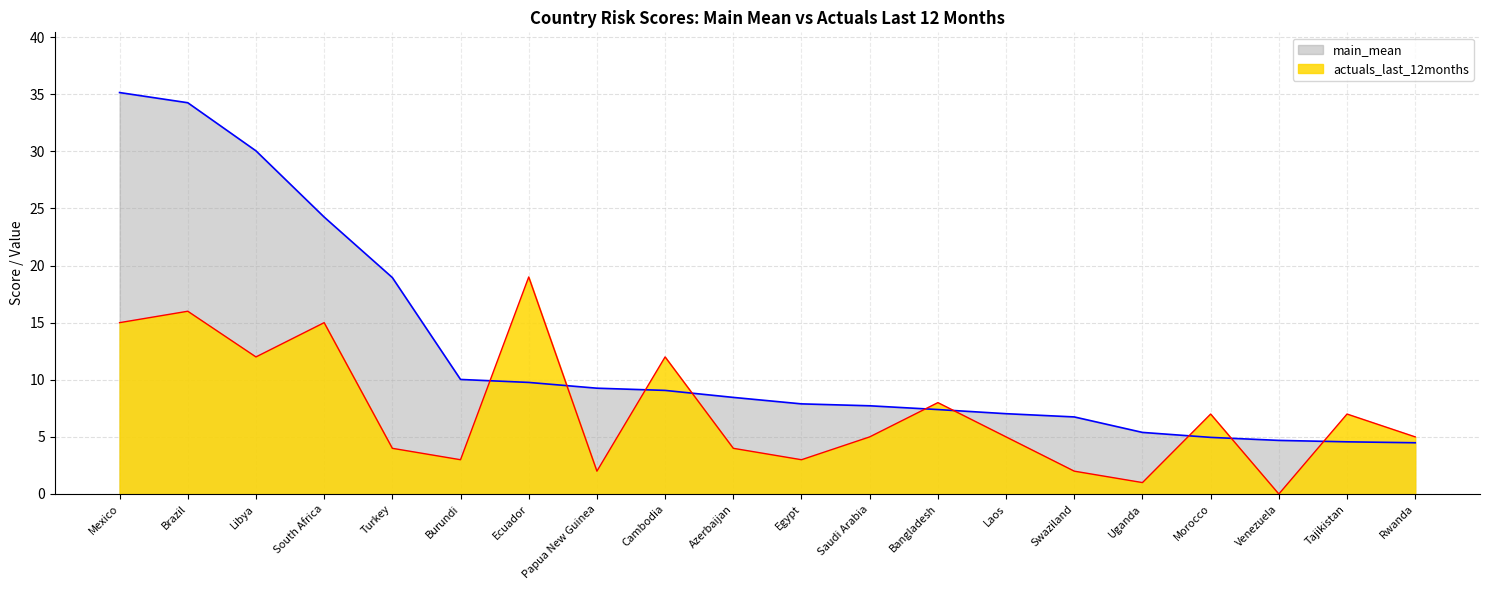

At which label does main_mean reach its minimum?

Rwanda